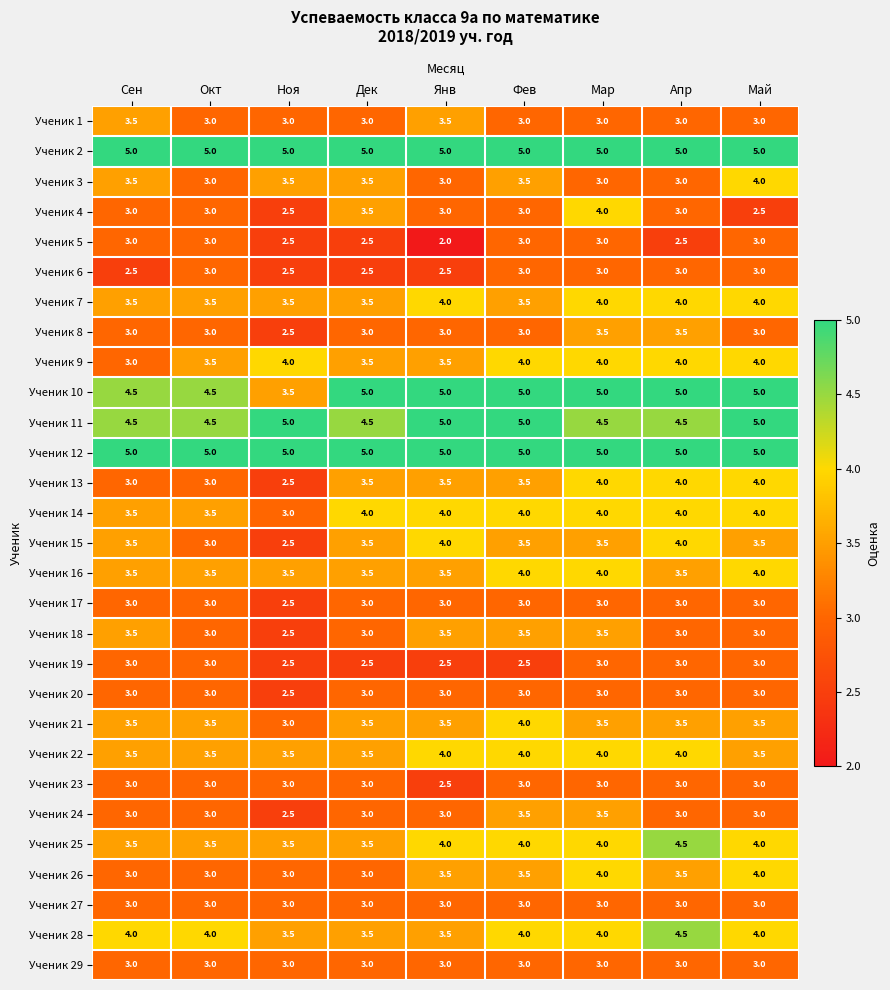

How many series are shown in this chart?

29